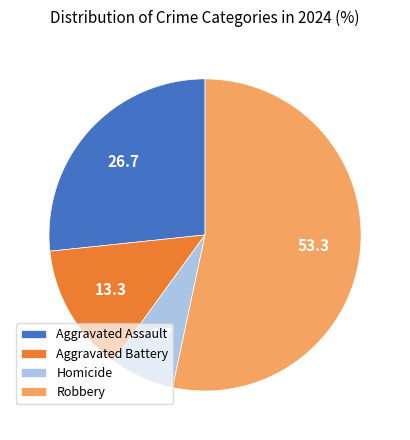

Count the number of slices in the pie.

4